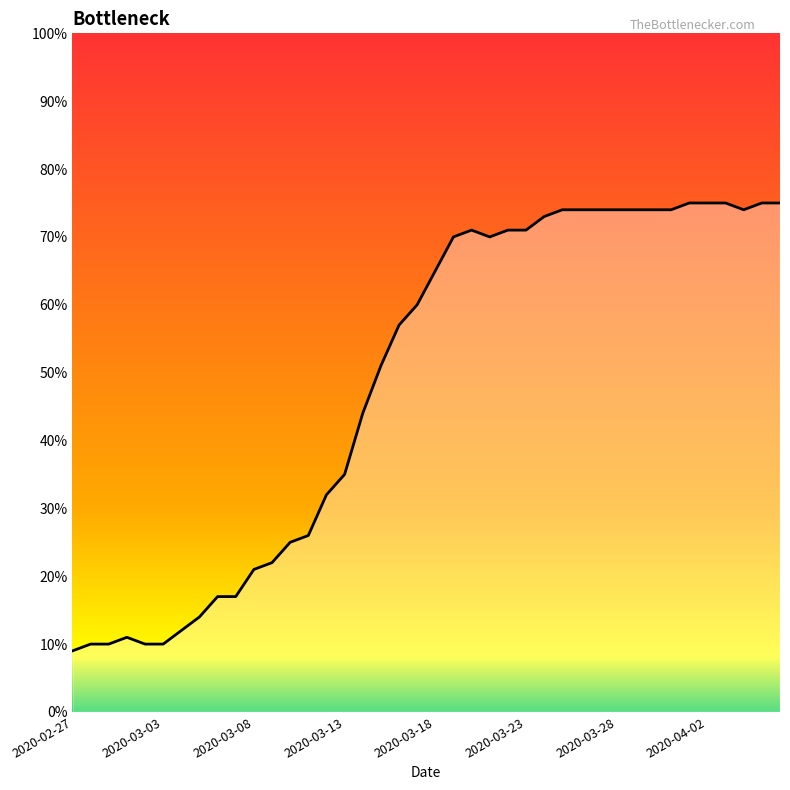

What is the greatest value displayed?

75